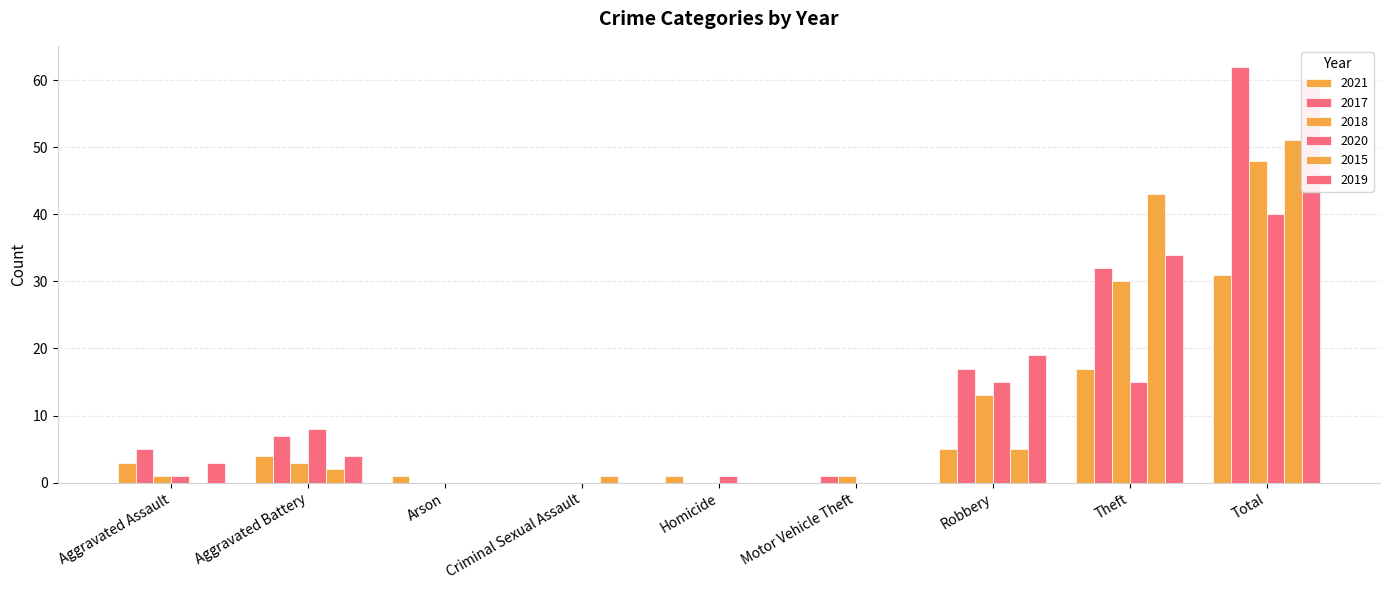

Reading left to right, list all the values displayed in this chart.

2021: Aggravated Assault=3	Aggravated Battery=4	Arson=1	Criminal Sexual Assault=0	Homicide=1	Motor Vehicle Theft=0	Robbery=5	Theft=17	Total=31
2017: Aggravated Assault=5	Aggravated Battery=7	Arson=0	Criminal Sexual Assault=0	Homicide=0	Motor Vehicle Theft=1	Robbery=17	Theft=32	Total=62
2018: Aggravated Assault=1	Aggravated Battery=3	Arson=0	Criminal Sexual Assault=0	Homicide=0	Motor Vehicle Theft=1	Robbery=13	Theft=30	Total=48
2020: Aggravated Assault=1	Aggravated Battery=8	Arson=0	Criminal Sexual Assault=0	Homicide=1	Motor Vehicle Theft=0	Robbery=15	Theft=15	Total=40
2015: Aggravated Assault=0	Aggravated Battery=2	Arson=0	Criminal Sexual Assault=1	Homicide=0	Motor Vehicle Theft=0	Robbery=5	Theft=43	Total=51
2019: Aggravated Assault=3	Aggravated Battery=4	Arson=0	Criminal Sexual Assault=0	Homicide=0	Motor Vehicle Theft=0	Robbery=19	Theft=34	Total=60